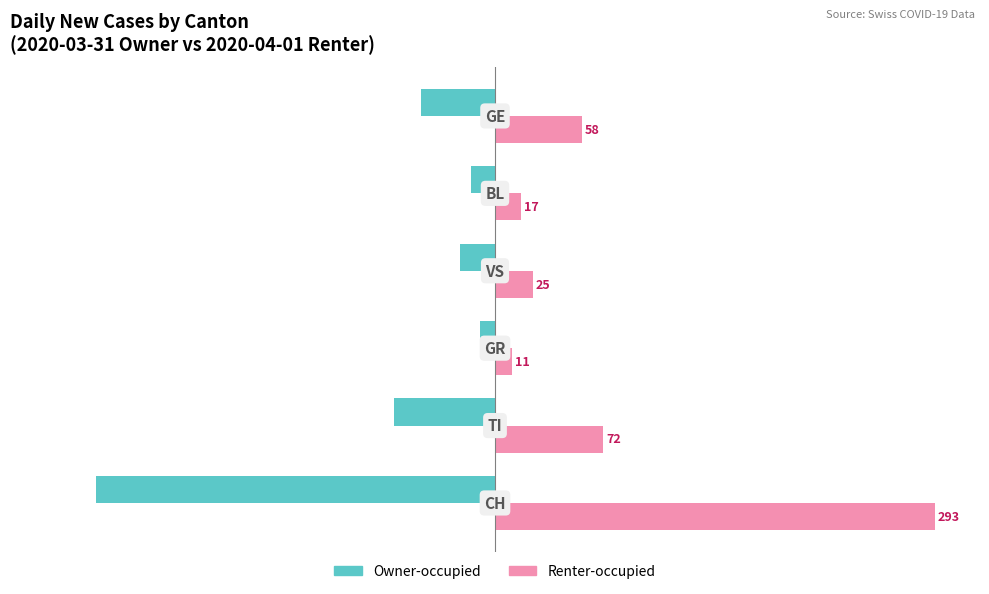

How many data points in Owner-occupied are above -23?

2